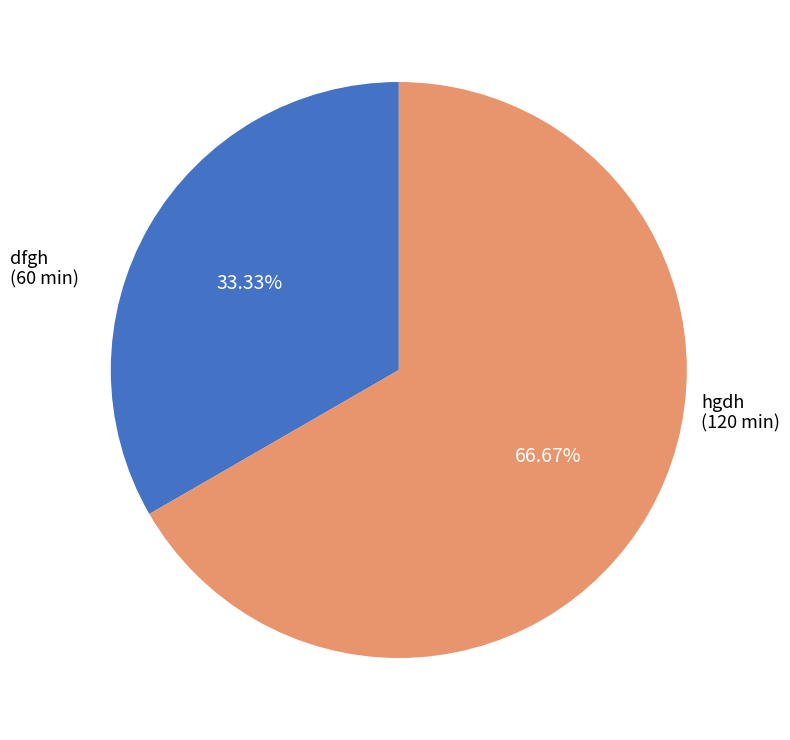

How many slices are in this pie chart?

2